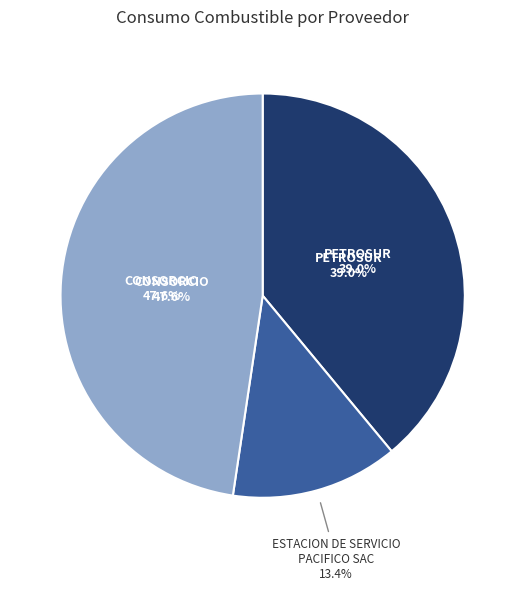

How many segments does this pie chart have?

3